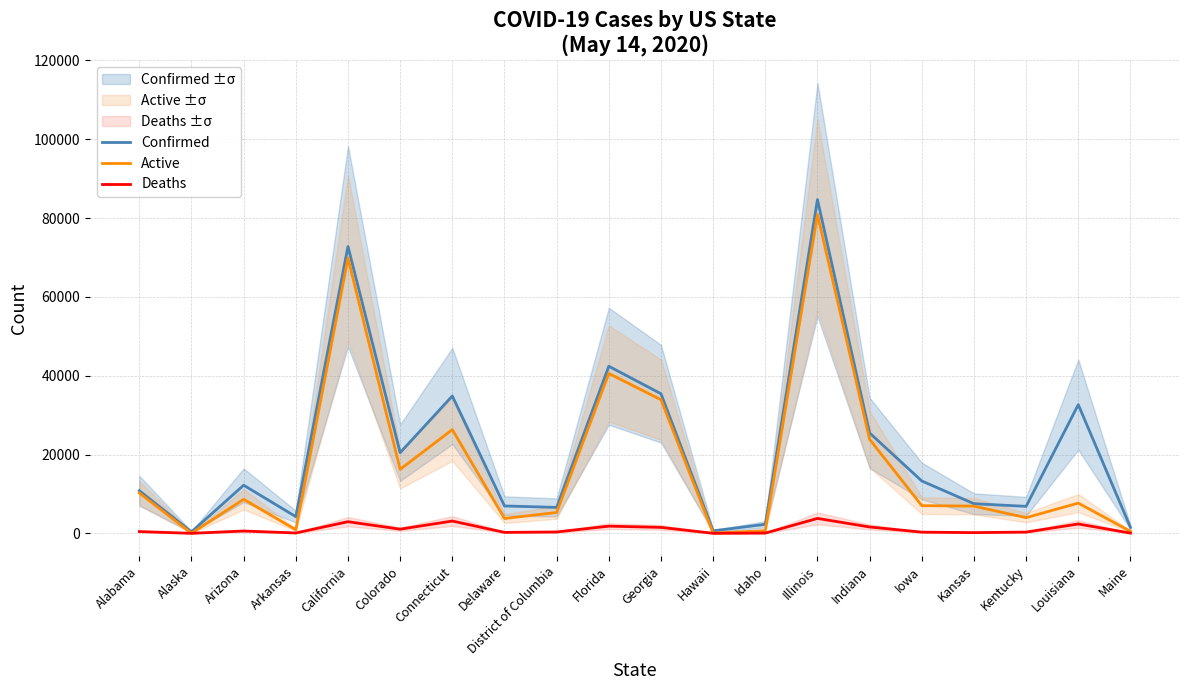

How many distinct data groups are displayed?

3